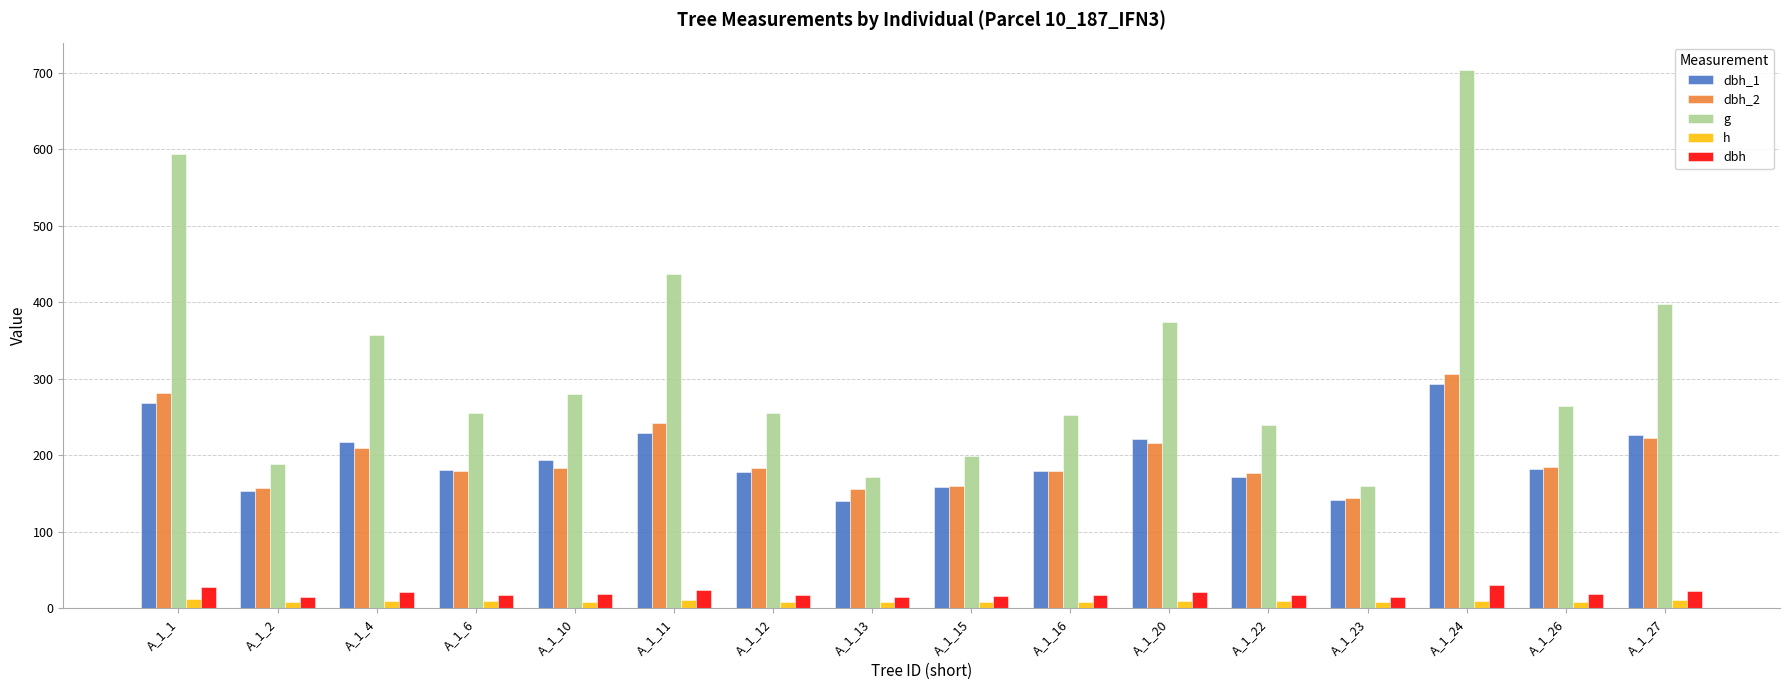

What are all the series names shown in the legend?

dbh_1, dbh_2, g, h, dbh